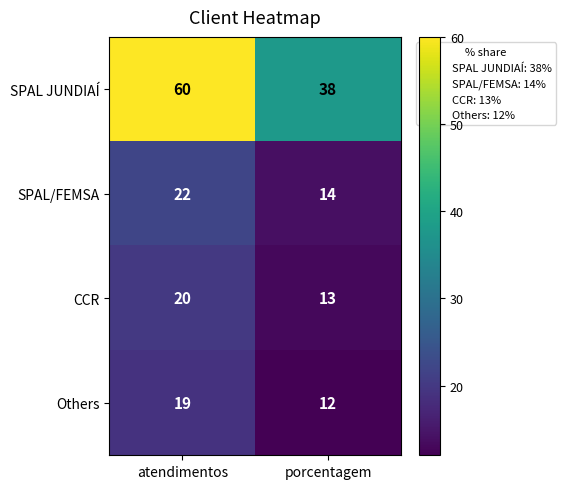

Which label corresponds to the smallest value in the chart?

porcentagem